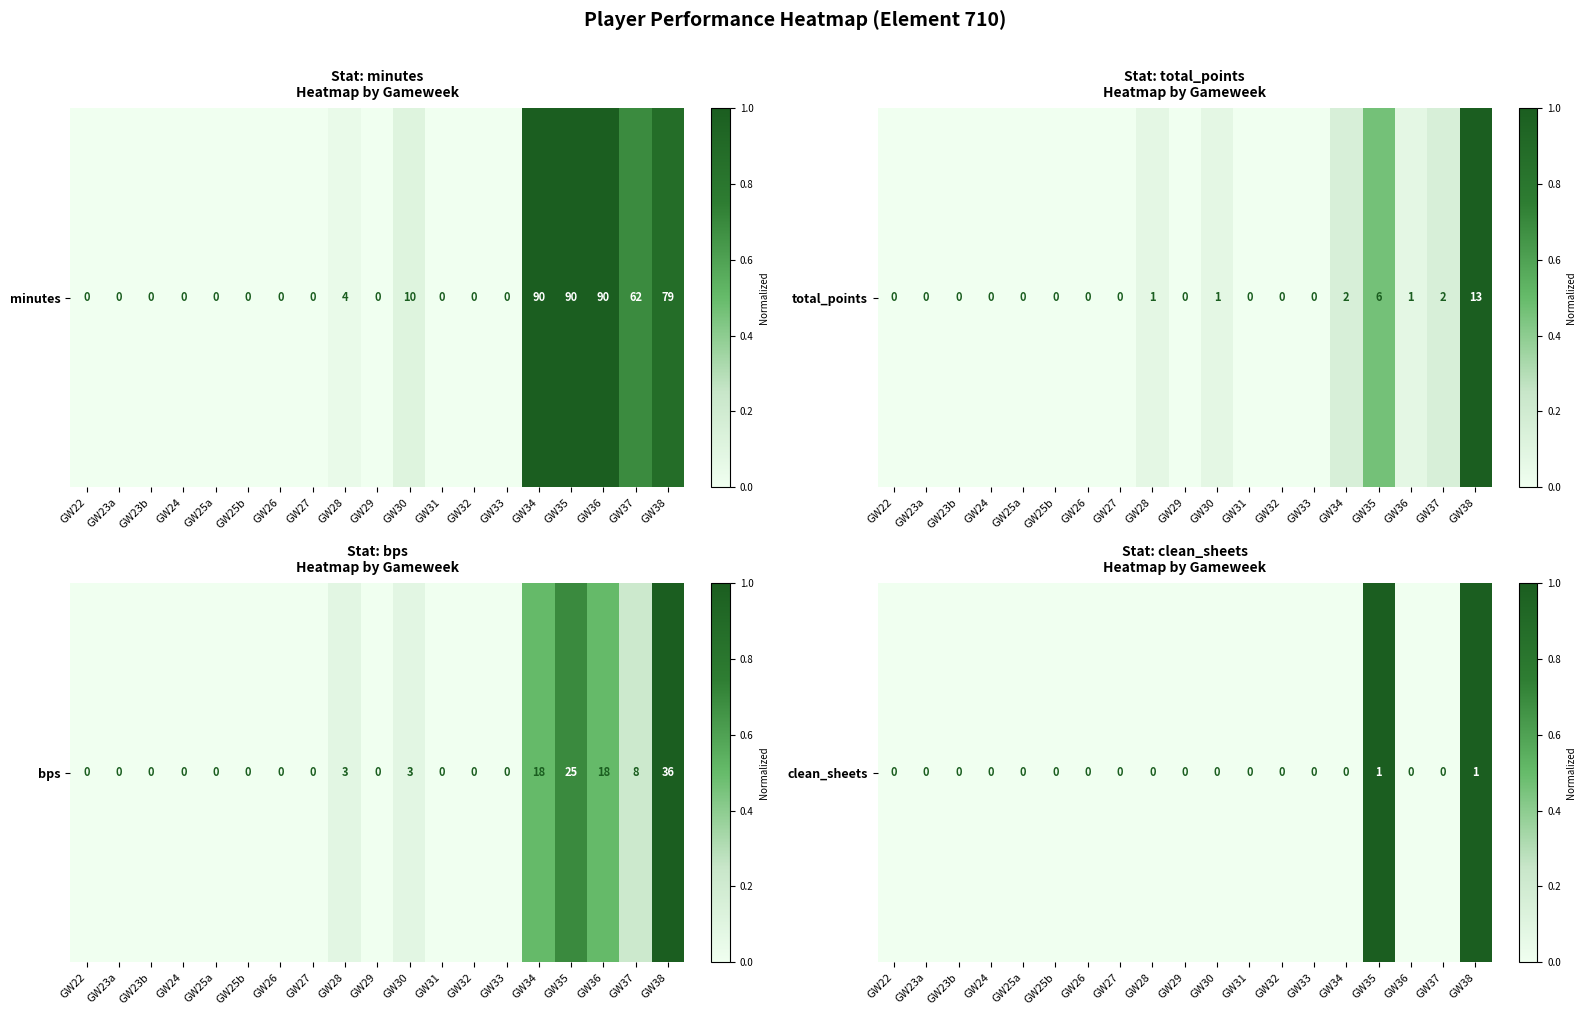

Between GW23a and GW35, which is larger?

GW35